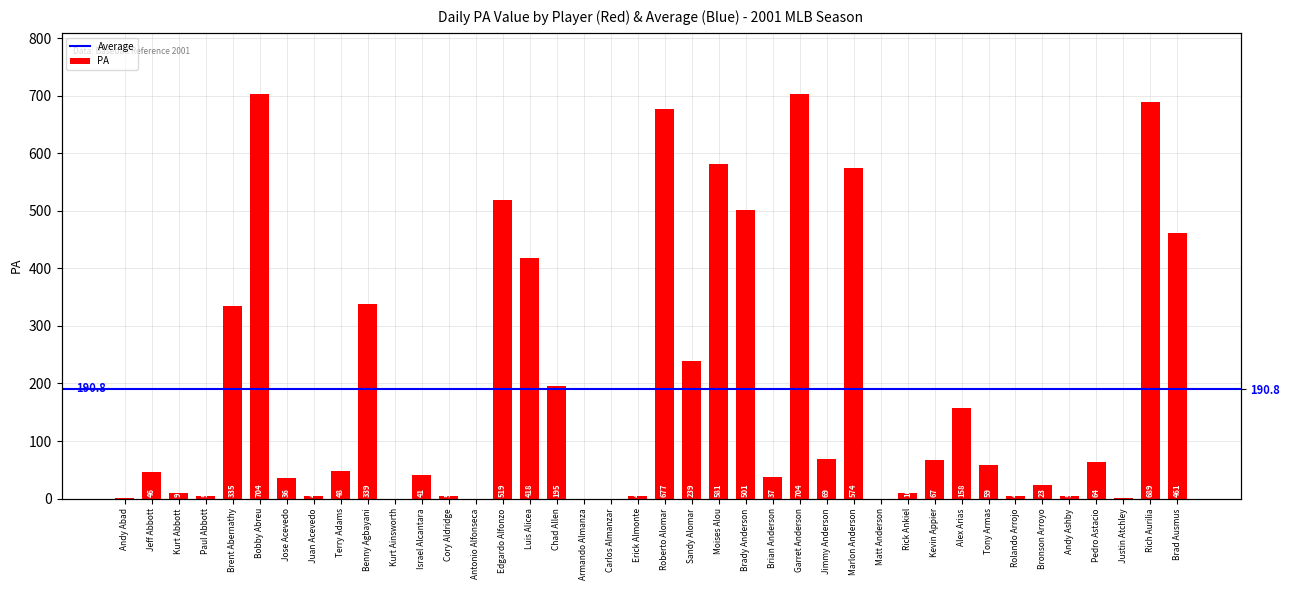

What is the label of the 13th bar from the left?

Cory Aldridge